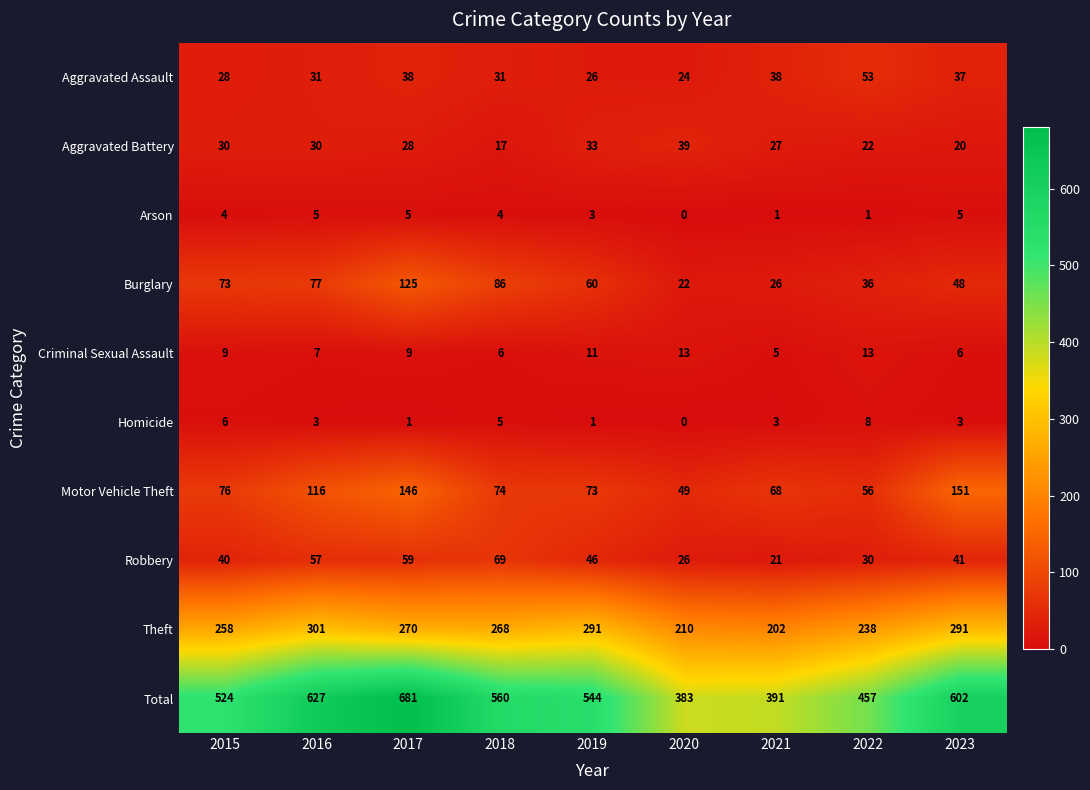

Rank the series by their maximum value, from lowest to highest.

Arson, Homicide, Criminal Sexual Assault, Aggravated Battery, Aggravated Assault, Robbery, Burglary, Motor Vehicle Theft, Theft, Total